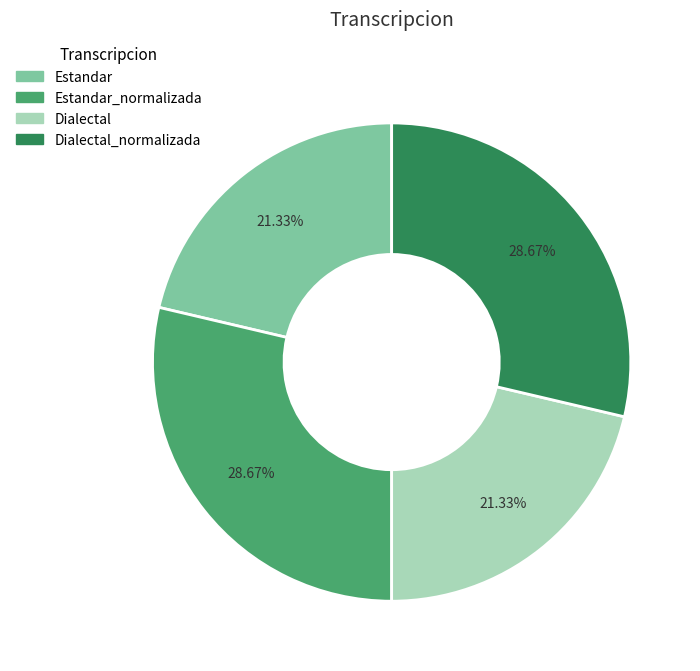

Is there any slice that represents more than half of the pie?

No